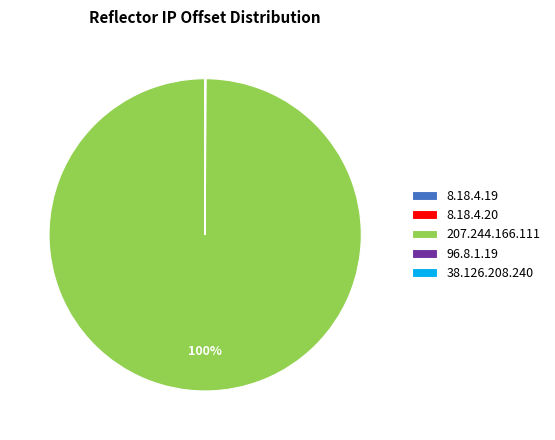

Is it true that 207.244.166.111 is 100% of the pie?

True